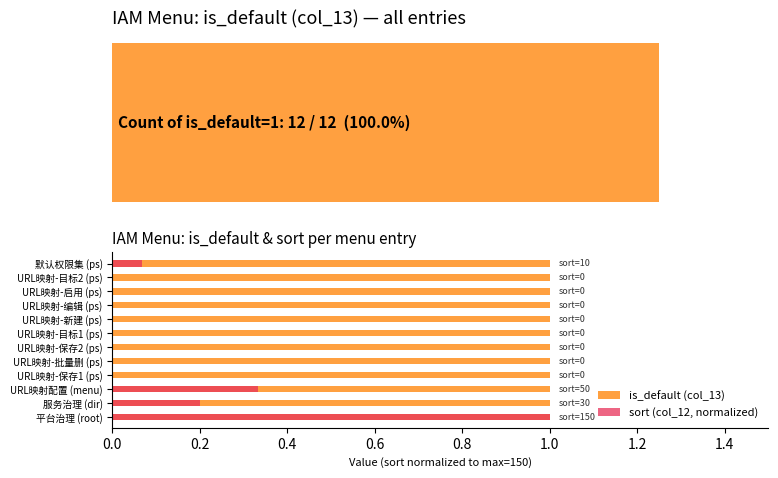

How many data points in sort (col_12, normalized) are above 0?

4